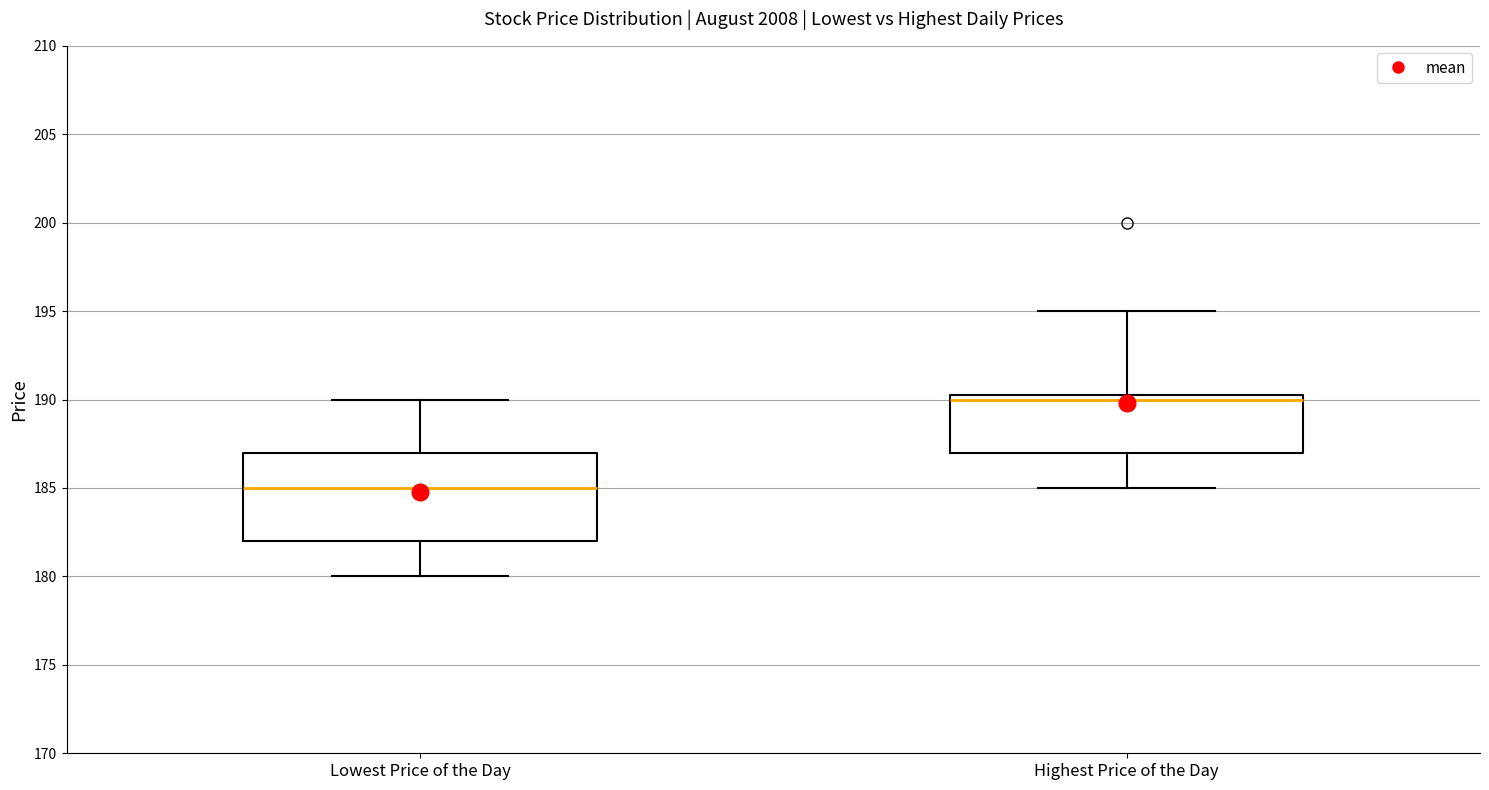

Where does the lower whisker of the box for Highest Price of the Day end on the y-axis? The values are not printed on the chart, so give them approximately, as read against the axis.

185.0